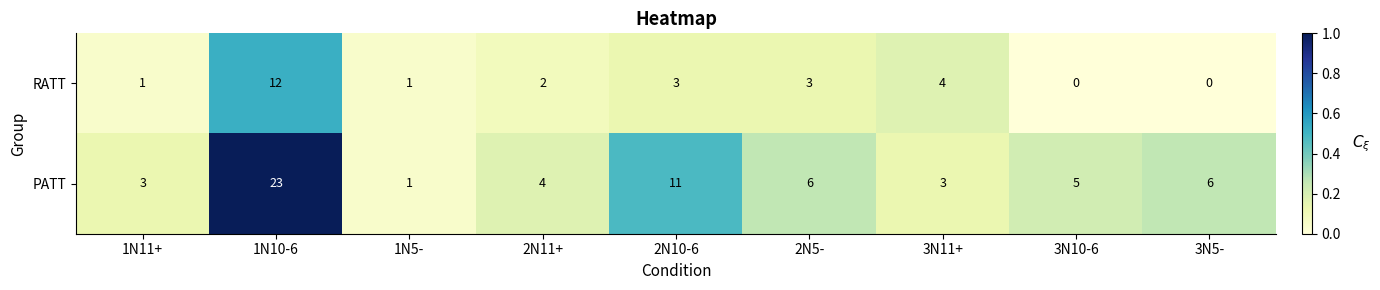

What is the difference between the RATT values at 2N10-6 and 3N5-?

3